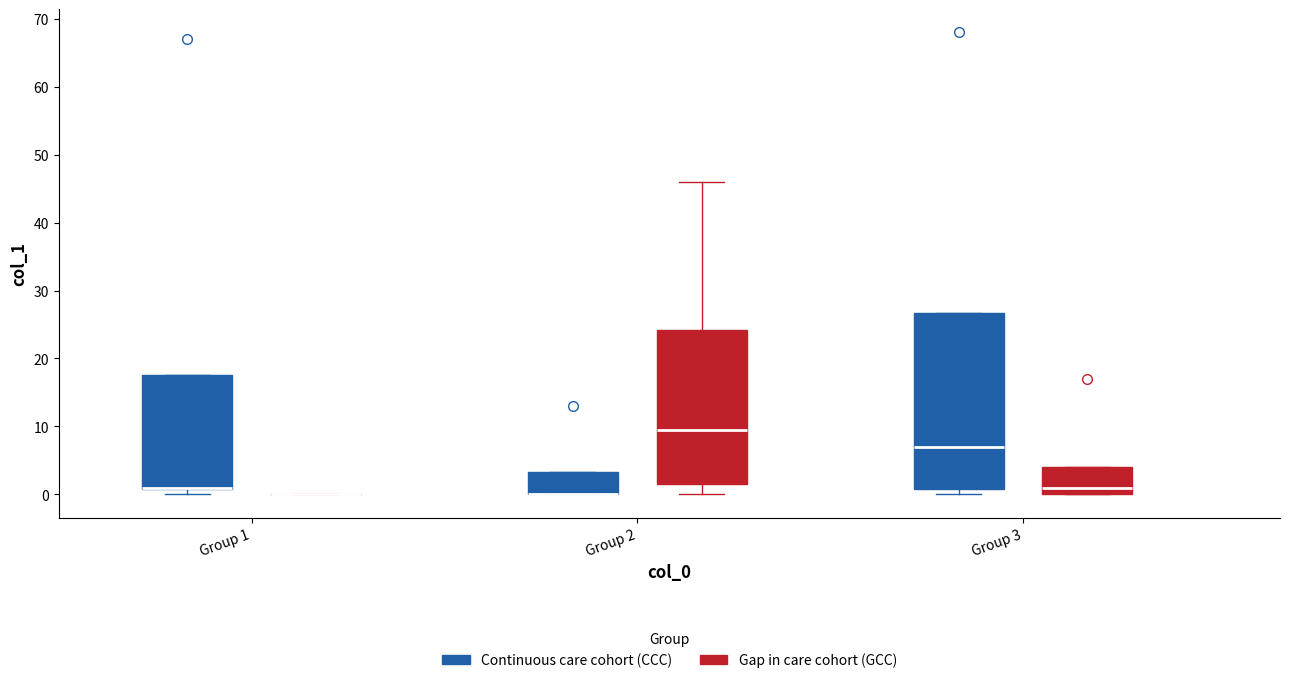

Which box is the tallest, from its lower edge to its upper edge?

Group 3 (Continuous care cohort (CCC))